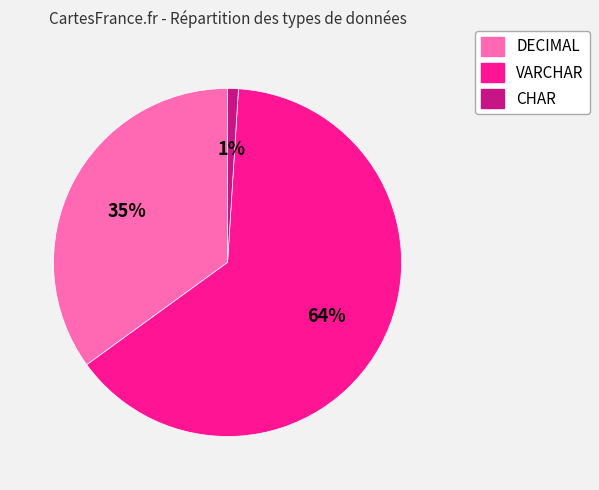

Rank the categories by value from highest to lowest.

VARCHAR, DECIMAL, CHAR